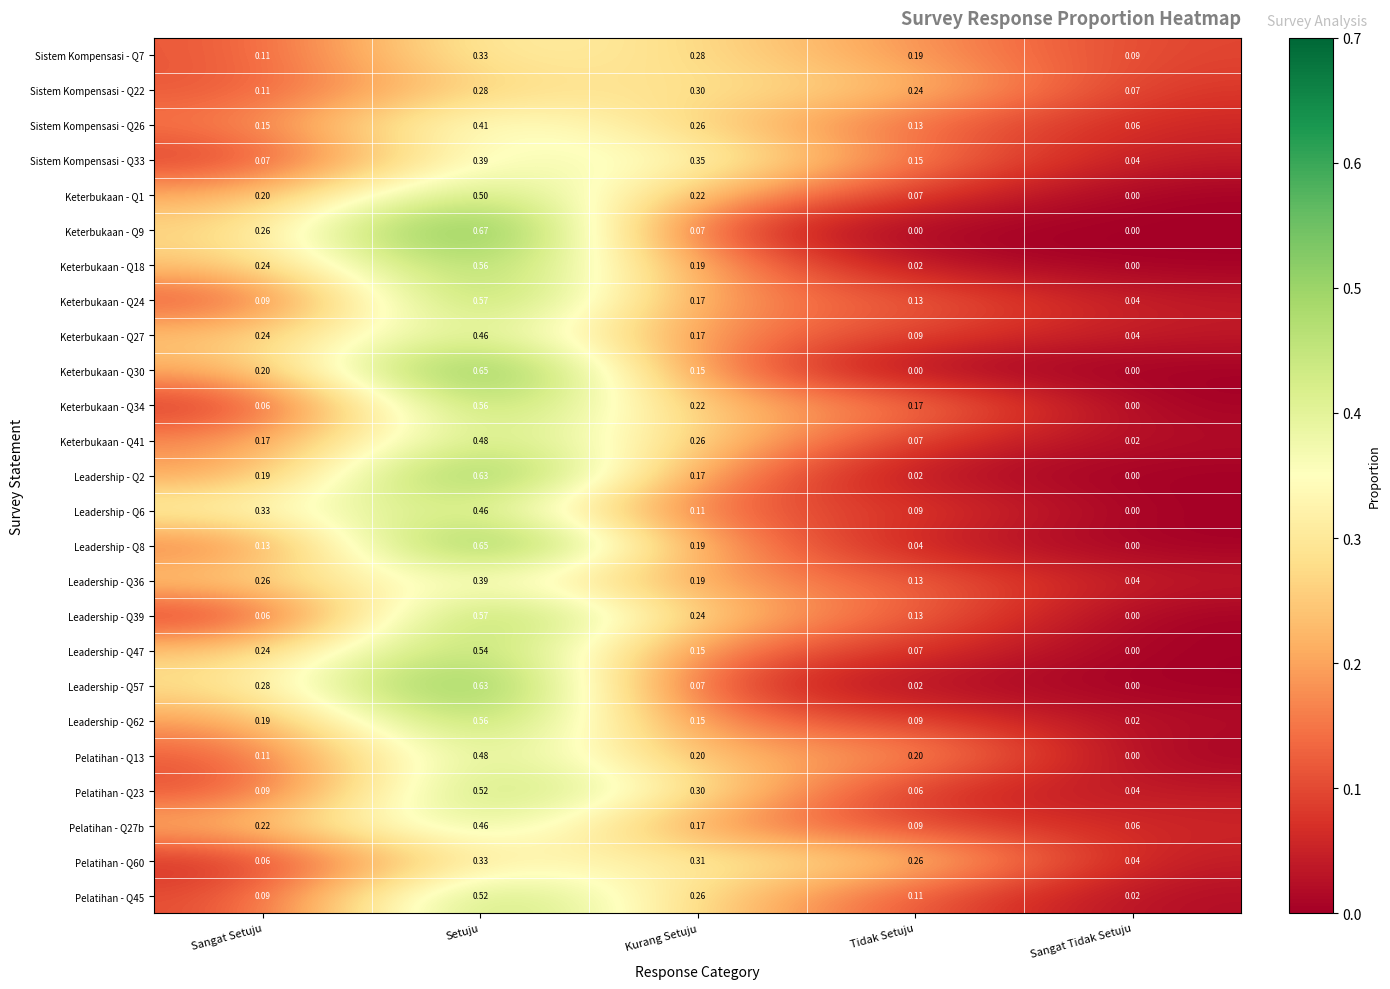

Which category has the lowest value in the Keterbukaan - Q18 series?

Sangat Tidak Setuju